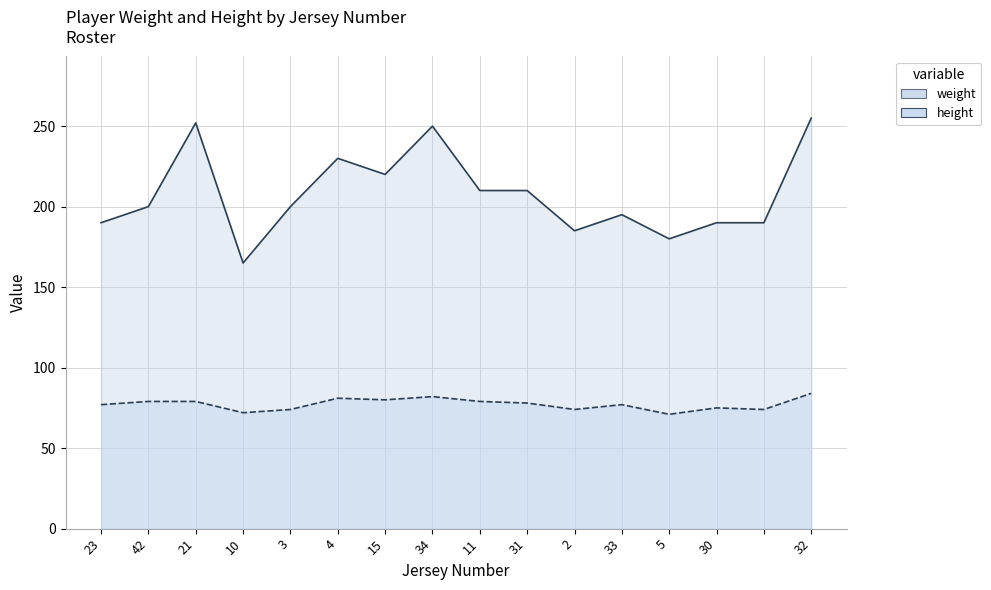

At which category does the chart reach its minimum across all series?

5